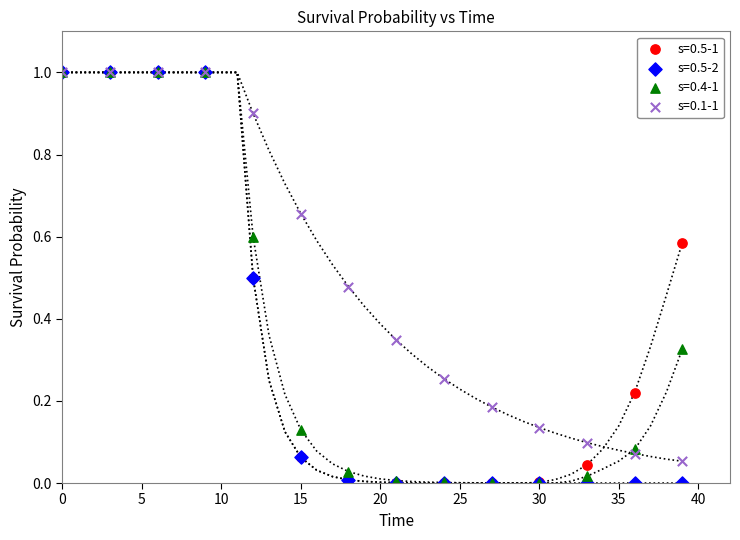

What are all the series names shown in the legend?

s=0.5-1, s=0.5-2, s=0.4-1, s=0.1-1